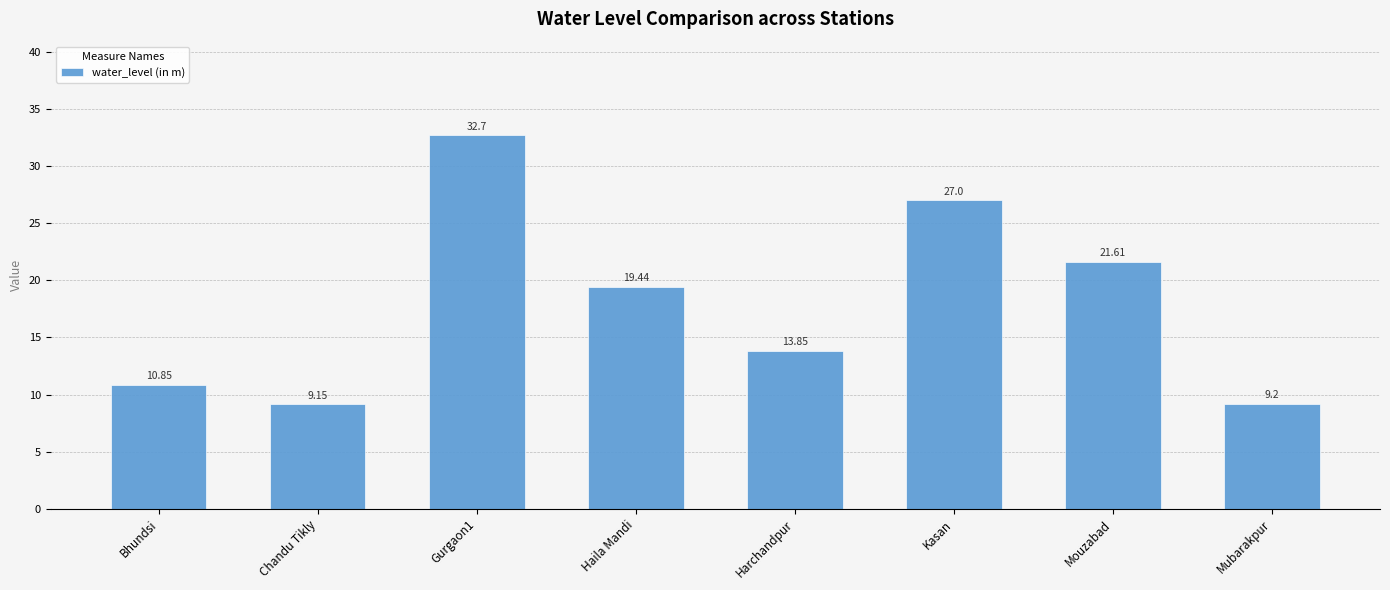

What is the maximum value shown in the chart?

32.7